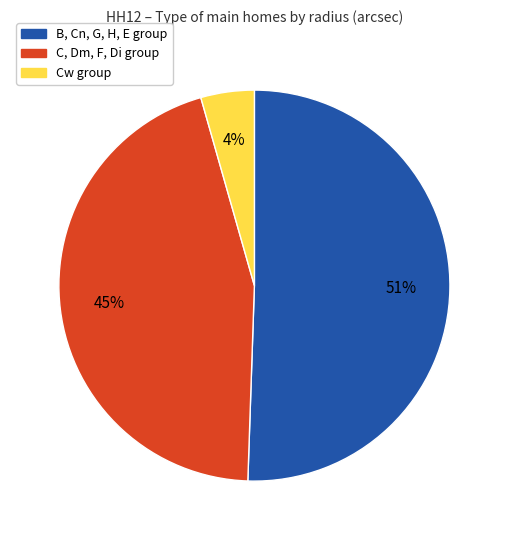

Is there a majority slice in this chart?

Yes